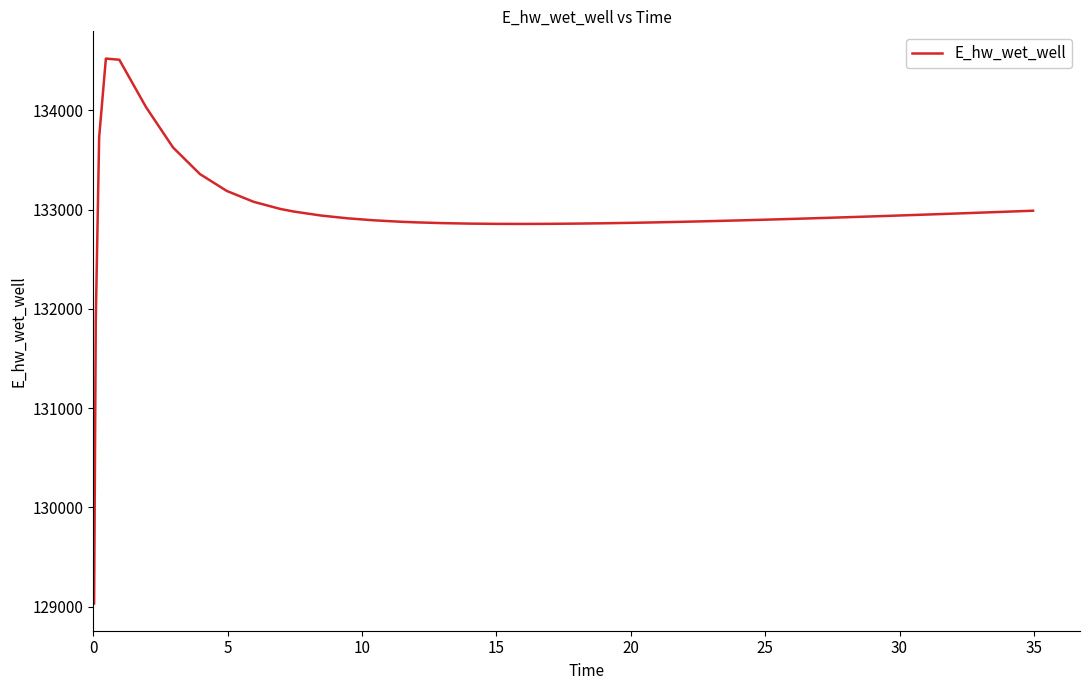

What is the maximum value shown in the chart?

134522.2